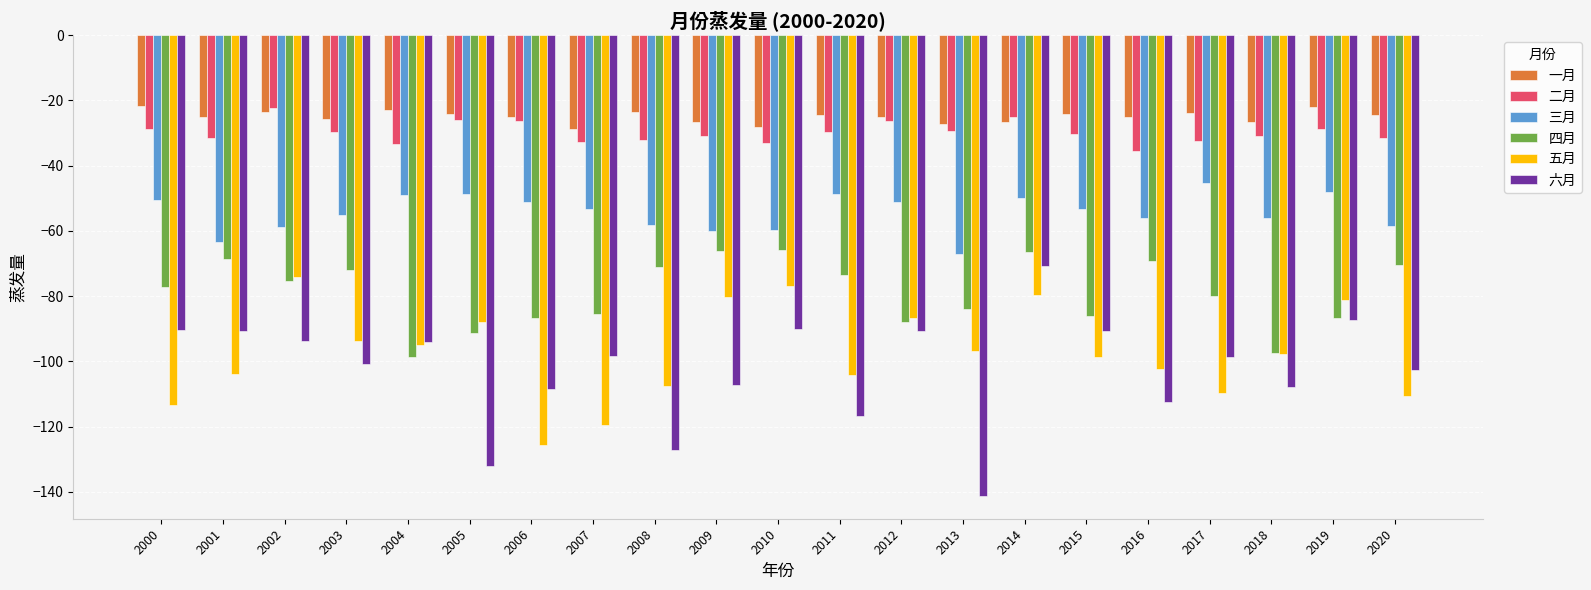

Which category has the lowest value across all series?

2013